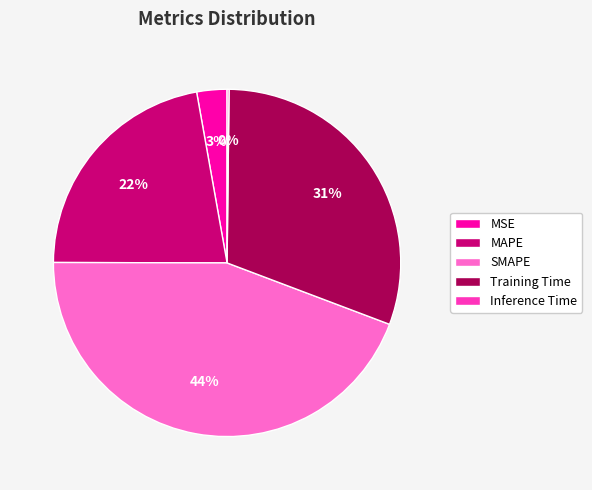

True or false: MSE accounts for 14% of the total.

False